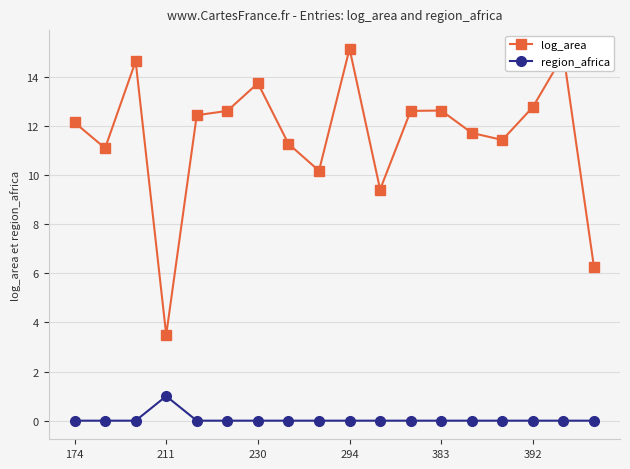

What are all the series names shown in the legend?

log_area, region_africa